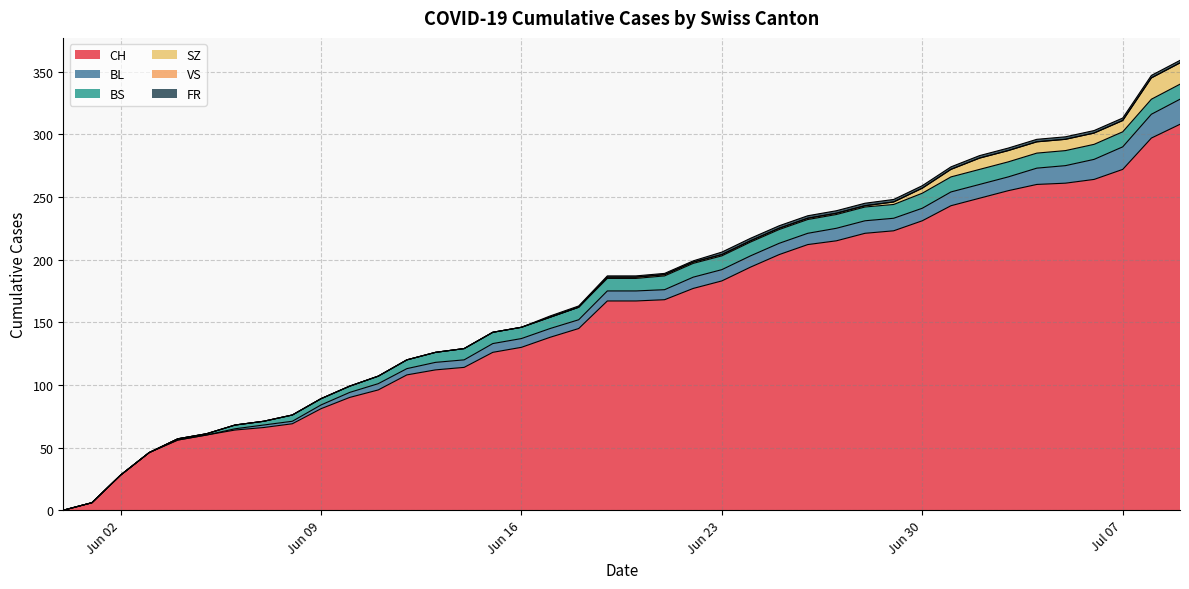

What is the maximum value for CH?

308